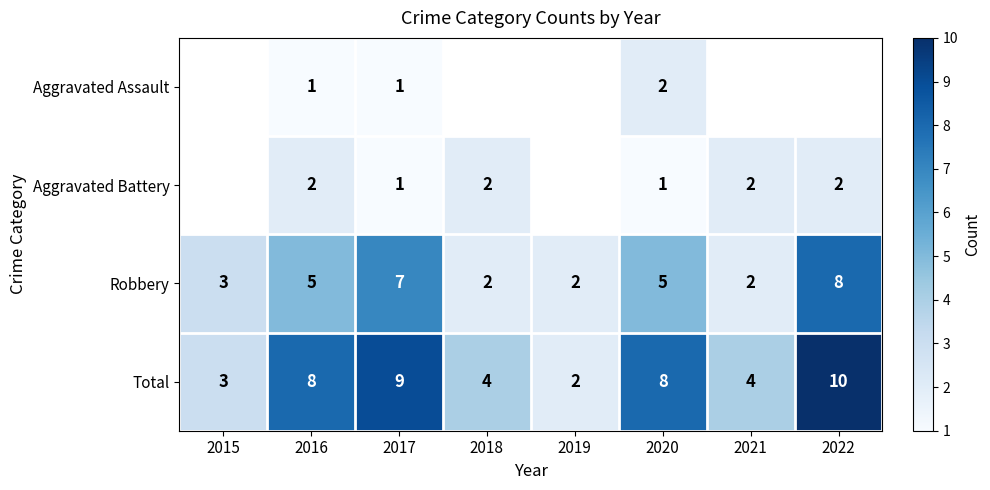

How many distinct data groups are displayed?

4